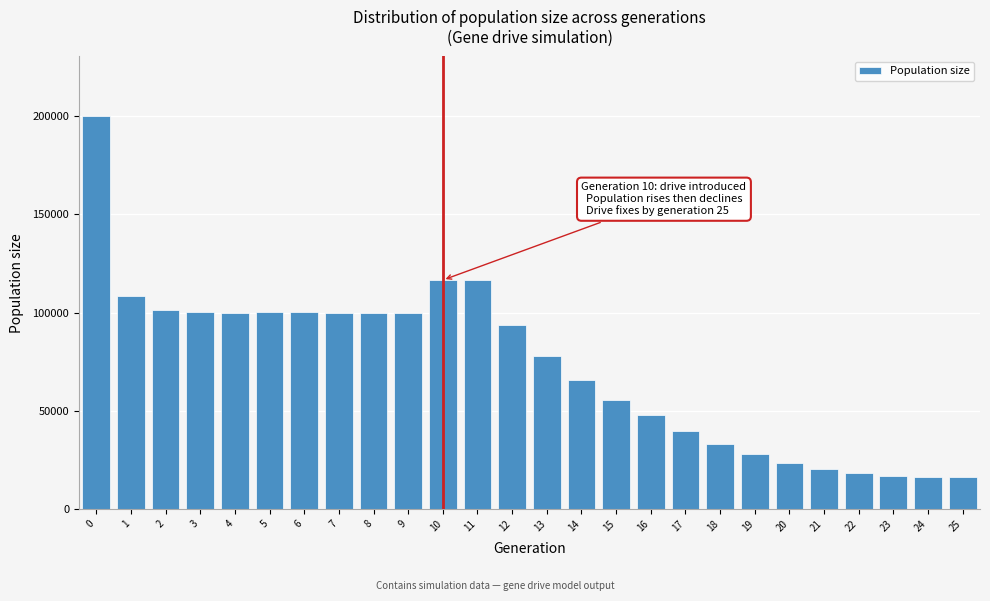

What is the change in value from 17 to 24?

-23317